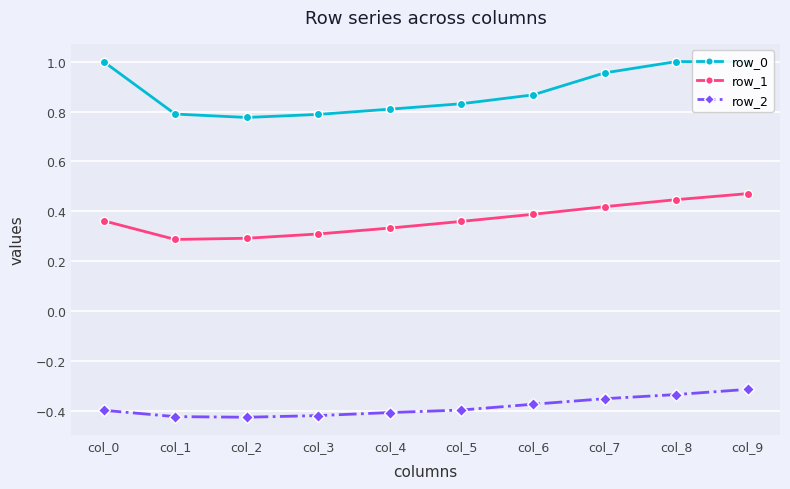

True or false: row_2 has more than 2 points higher than both neighbors.

False